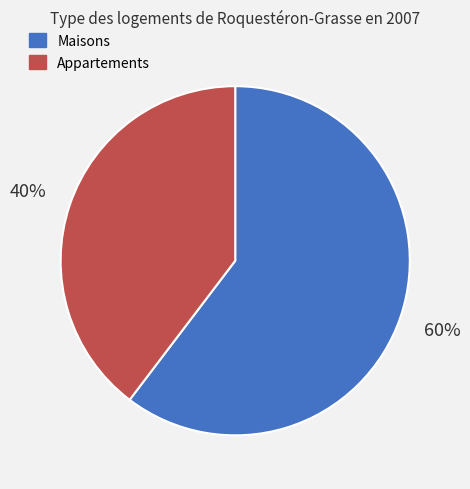

Rank the categories by value from highest to lowest.

Maisons, Appartements